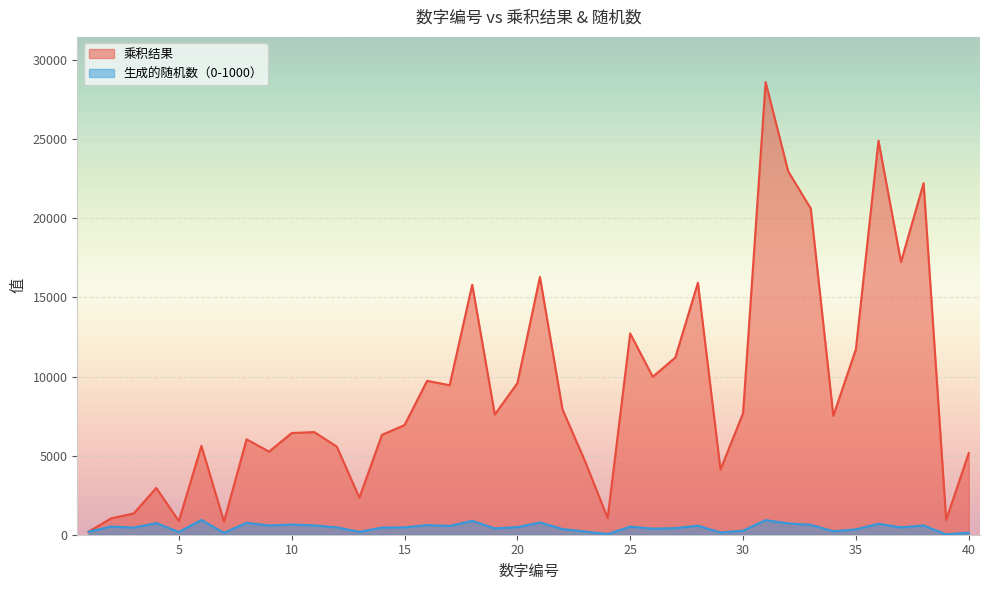

What is the minimum value for 生成的随机数（0-1000）?

24